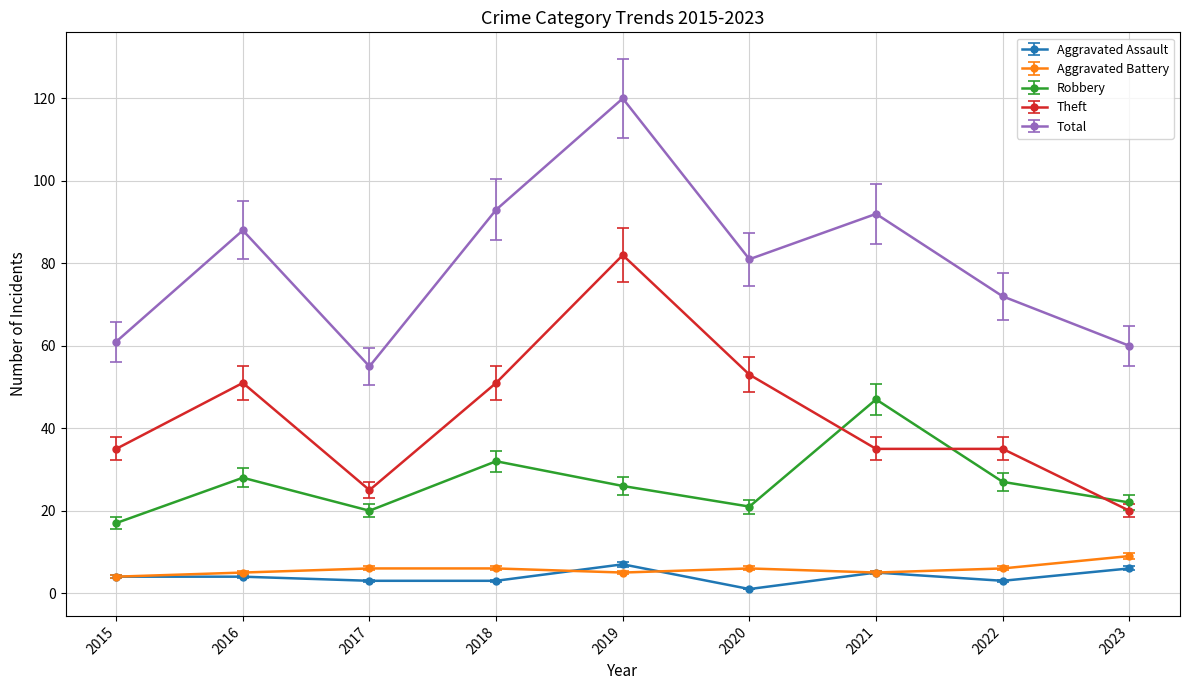

What is the sum of the Robbery values at 2015 and 2022?

44